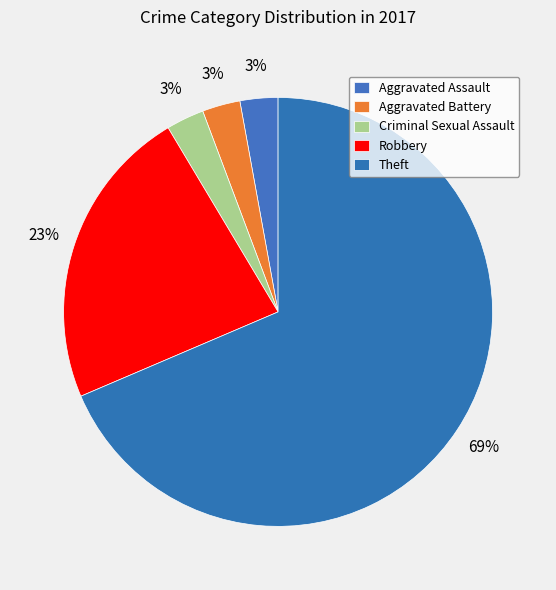

Does Aggravated Assault account for over 50% of the chart?

No